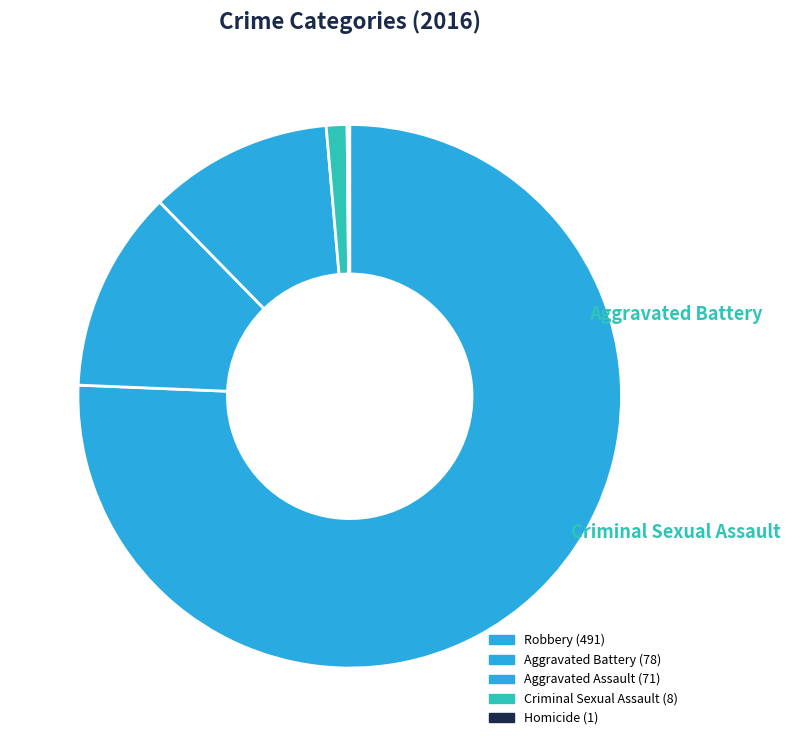

Which slice is the largest?

Robbery